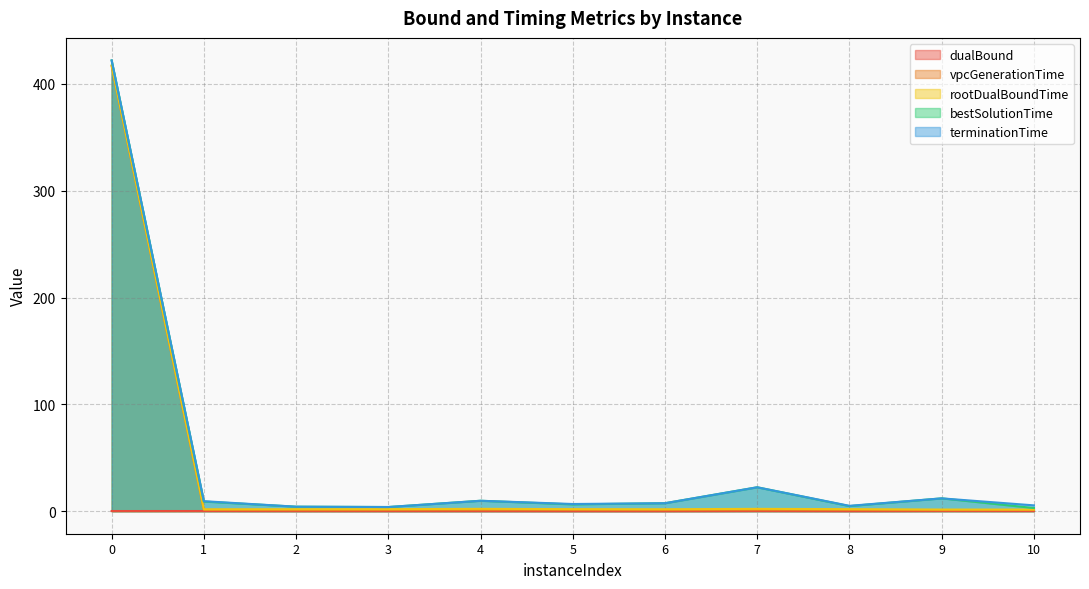

Does the chart have visible grid lines?

Yes